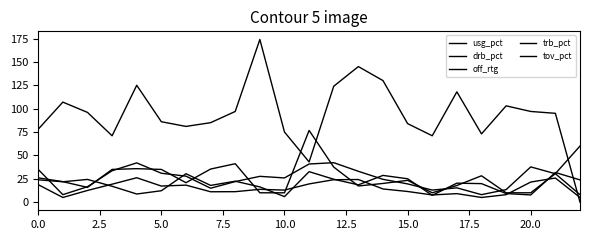

Does the chart display data point markers on the line(s)?

No